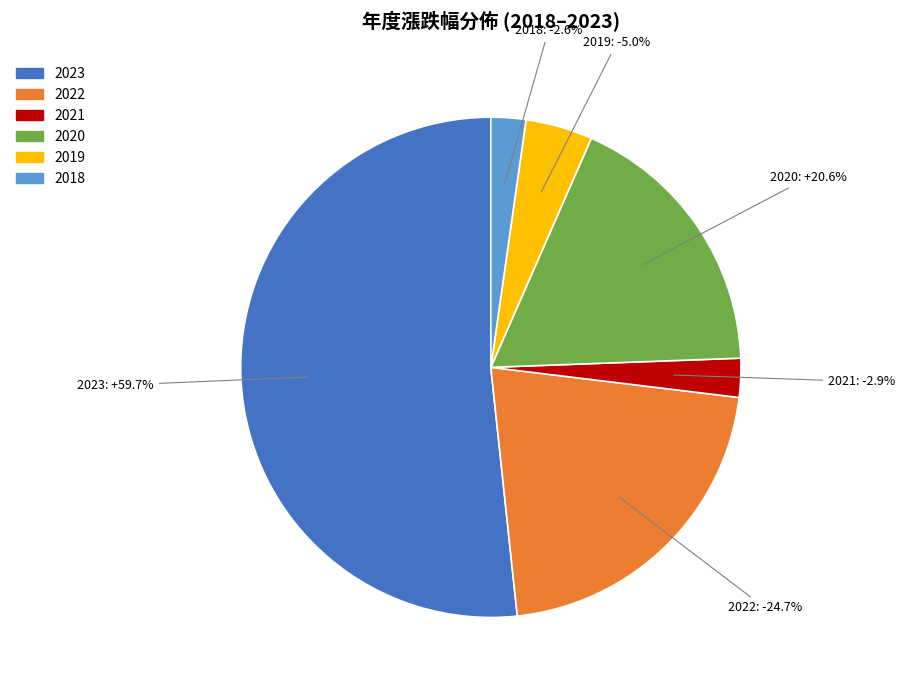

Is it true that 2019 is 1% of the pie?

False